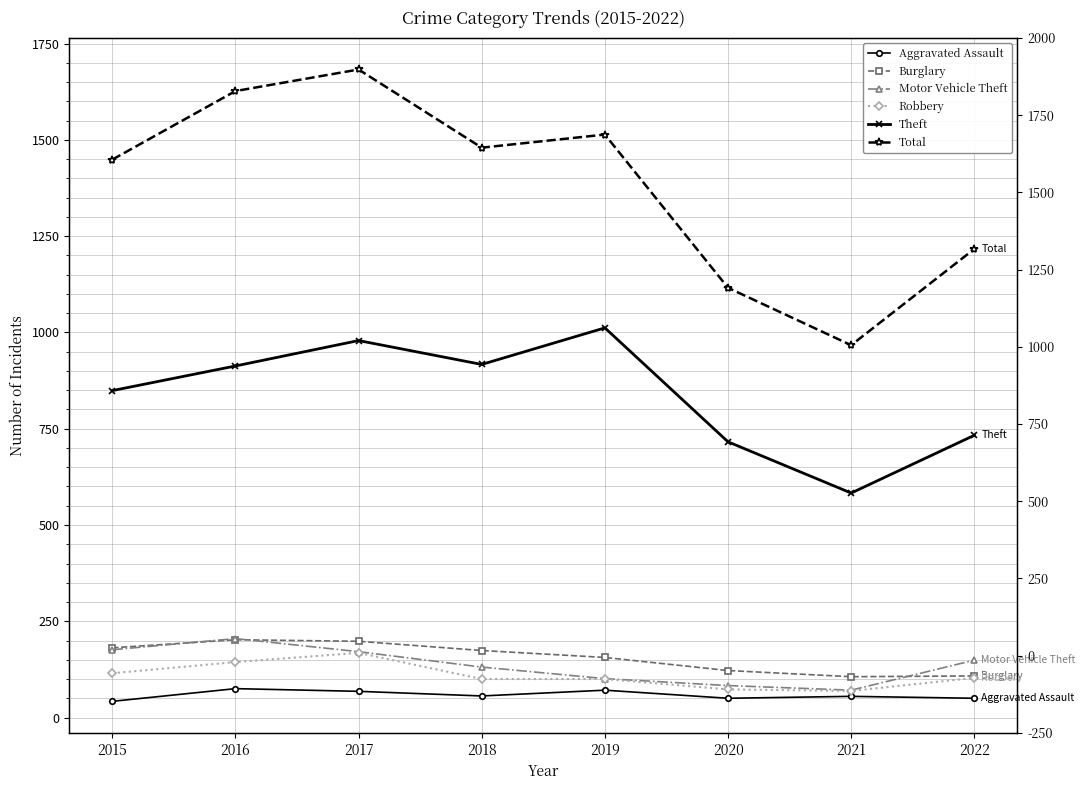

How many lines are shown in the chart?

6